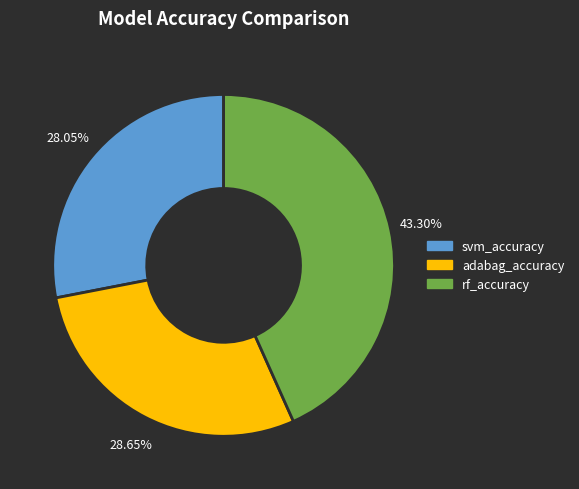

What is the largest slice in the pie chart?

rf_accuracy